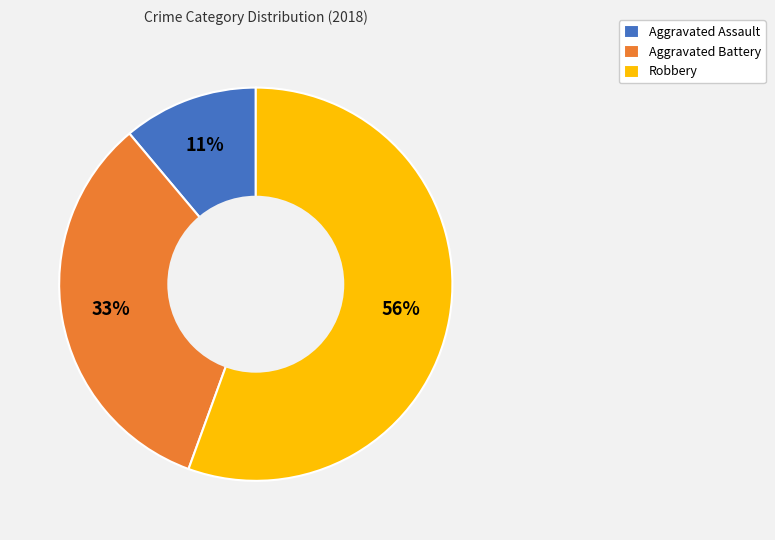

How many slices are in this pie chart?

3